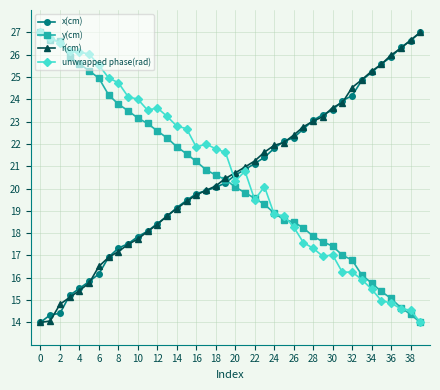

How many intersections are there between r(cm) and unwrapped phase(rad)?

1